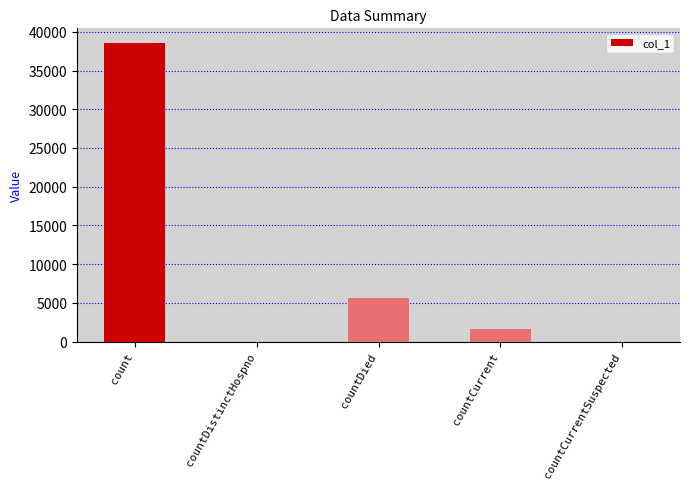

What is the sum of the values at countCurrent and countDied?

7133